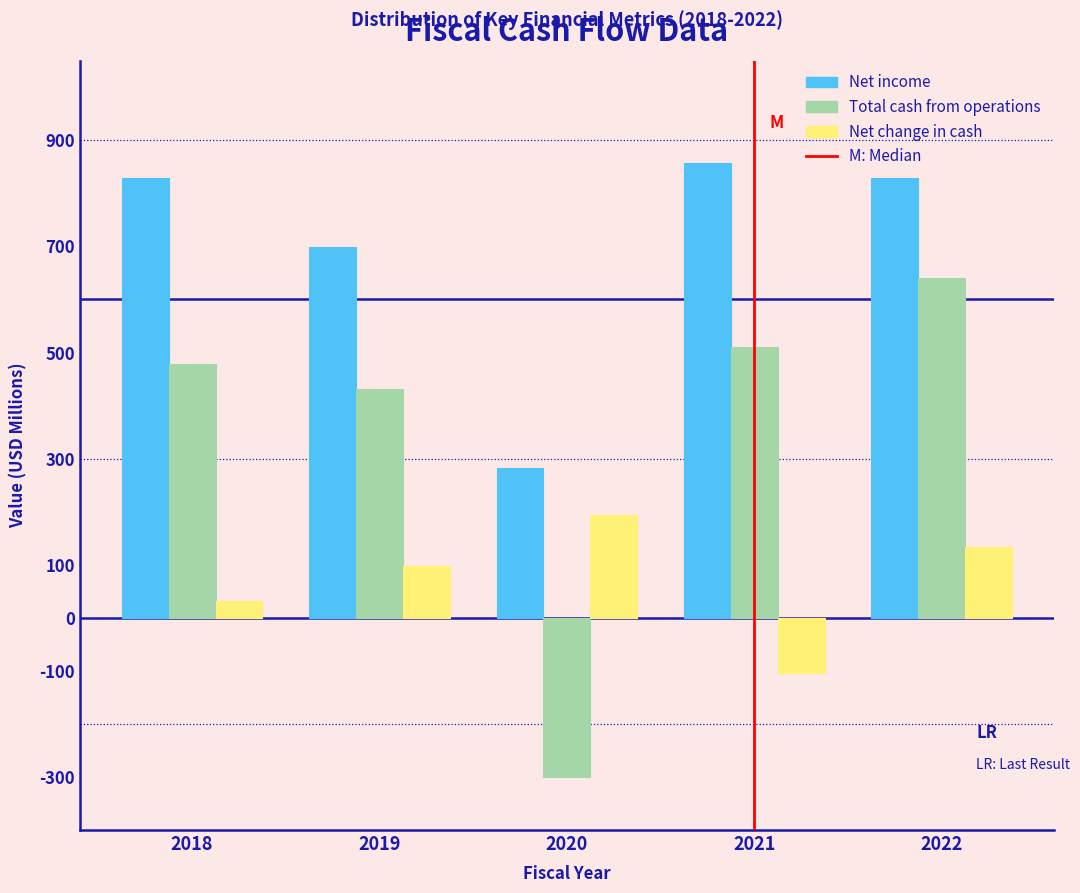

Which category has the highest value in the Net change in cash series?

2020